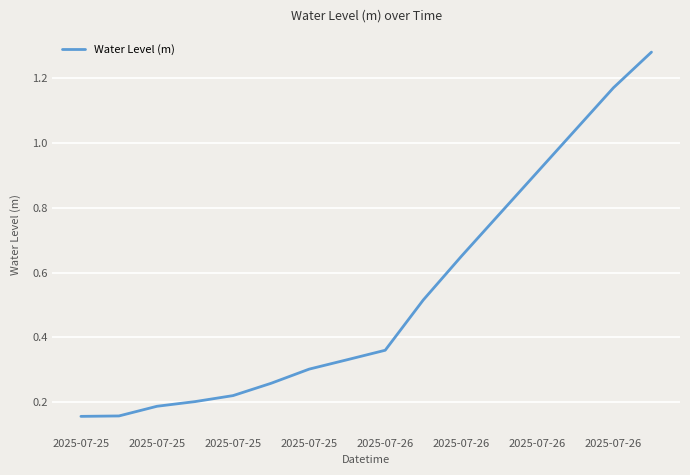

What is the sum of all values?

8.5